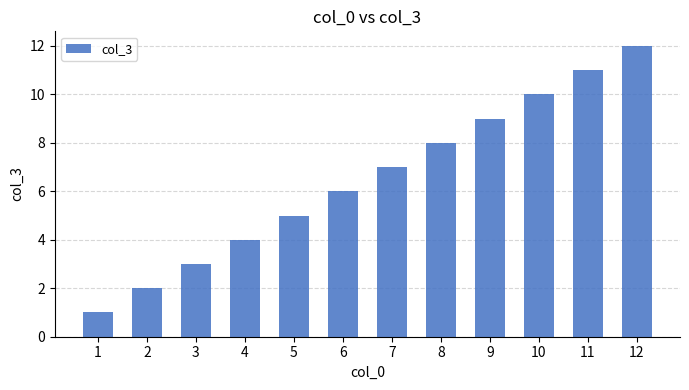

Reading left to right, what are all the values shown in this chart?

1	2	3	4	5	6	7	8	9	10	11	12